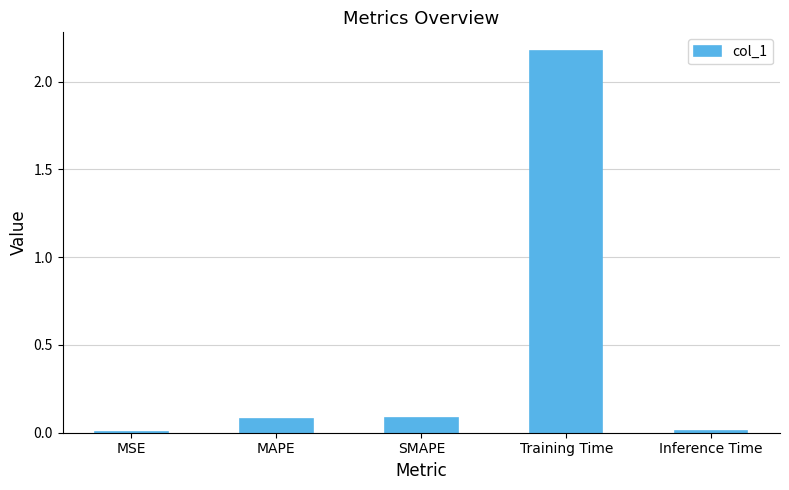

True or false: the data shows 0.0 at MSE.

True